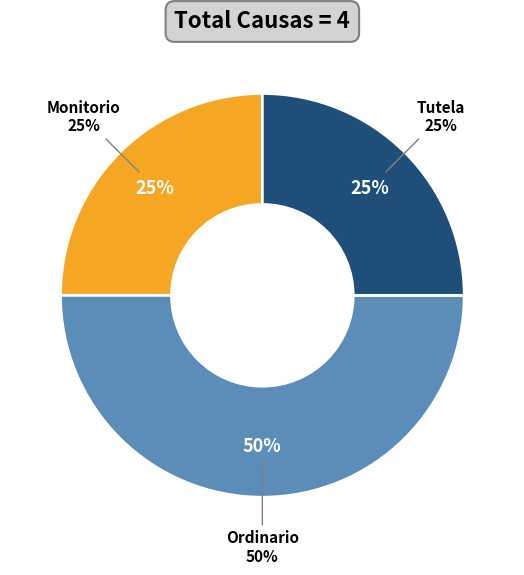

What percentage is NOT represented by Tutela?

75.0%